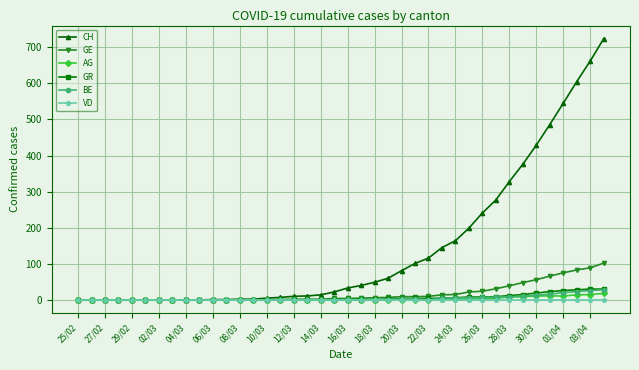

Which series has the largest range (max minus min)?

CH